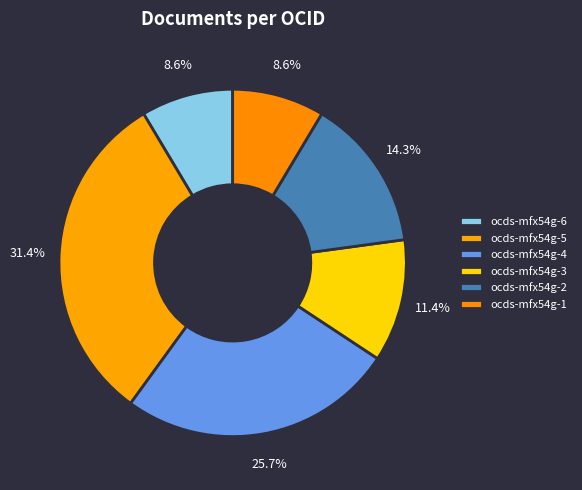

To the nearest percent, what portion does ocds-mfx54g-5 represent?

31%